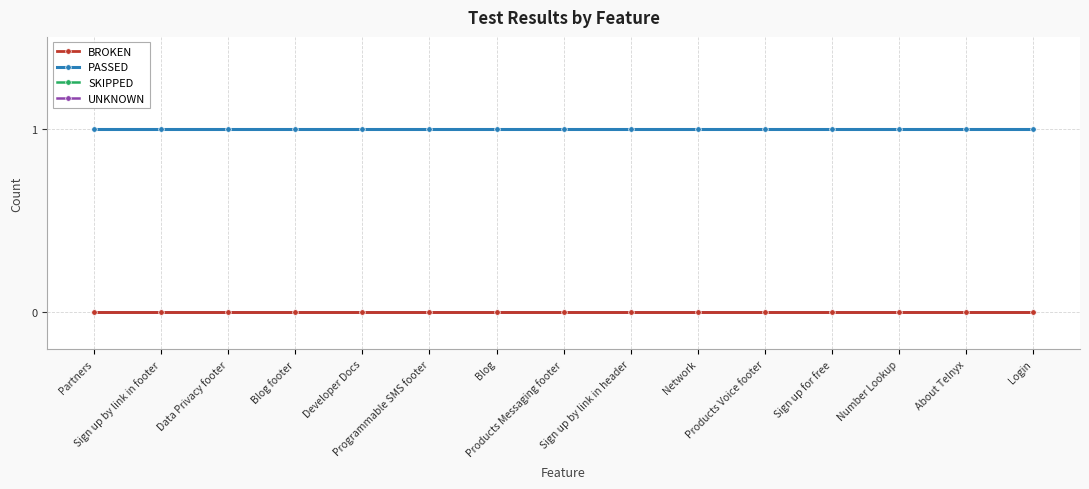

At which category is the sum across all series the highest?

Partners